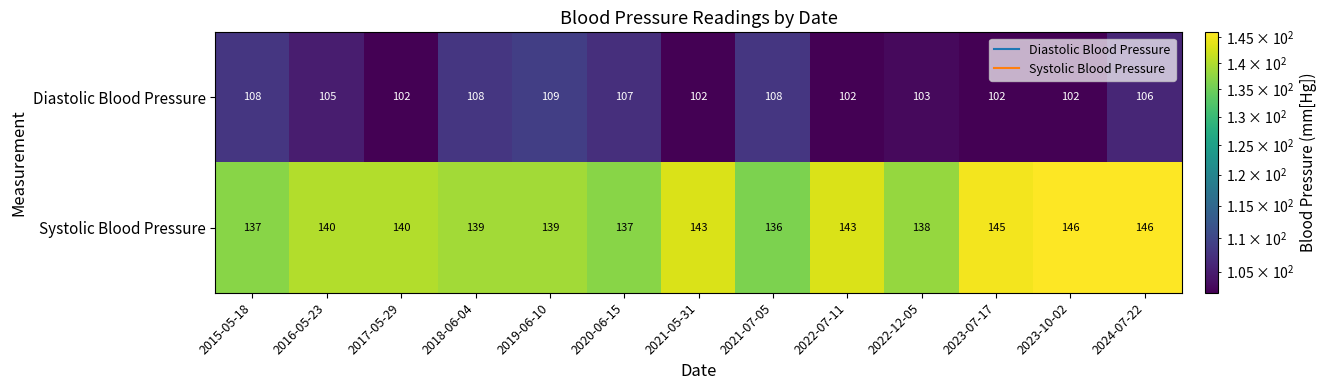

How many values in the Systolic Blood Pressure series are below 140?

6